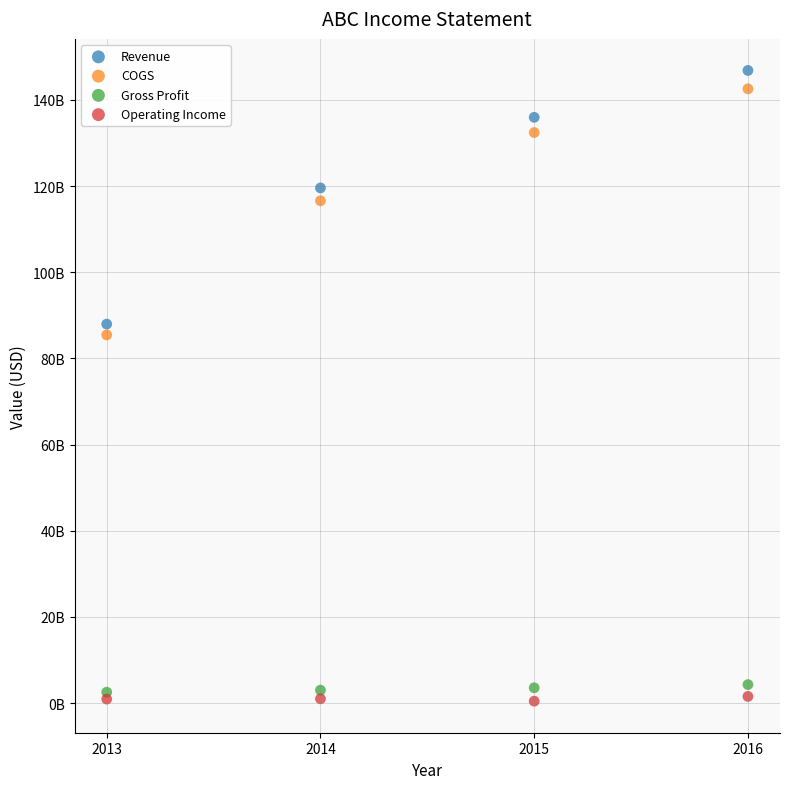

What are all the series names shown in the legend?

Revenue, COGS, Gross Profit, Operating Income